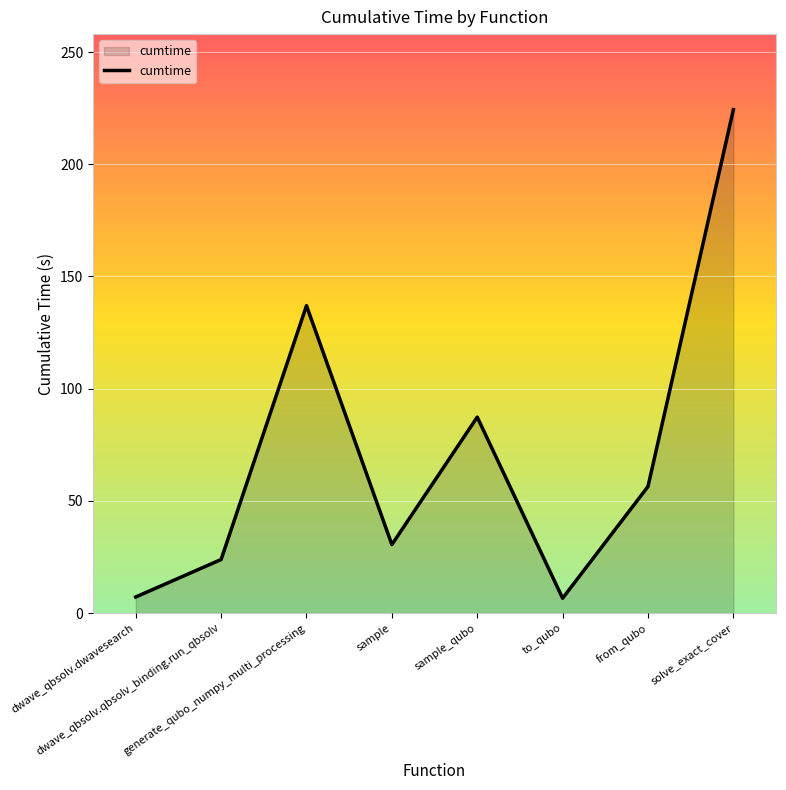

Count the number of data series in this chart.

1